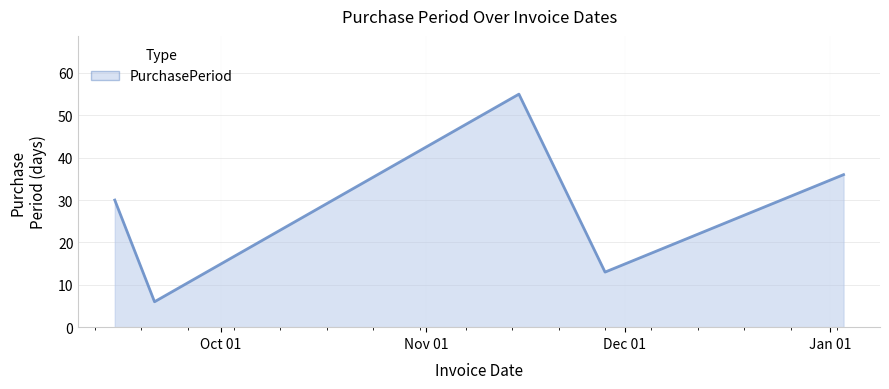

What is the sum of all values?

140